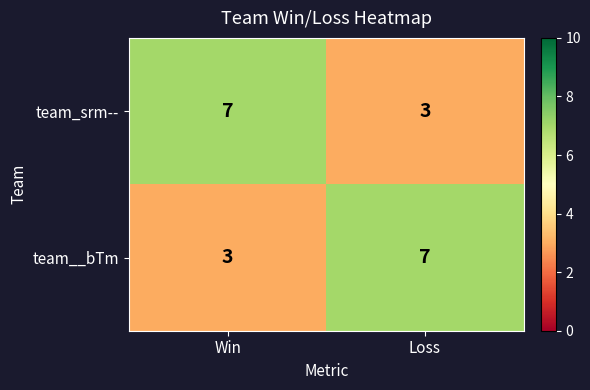

What is the highest value of the team__bTm series?

7